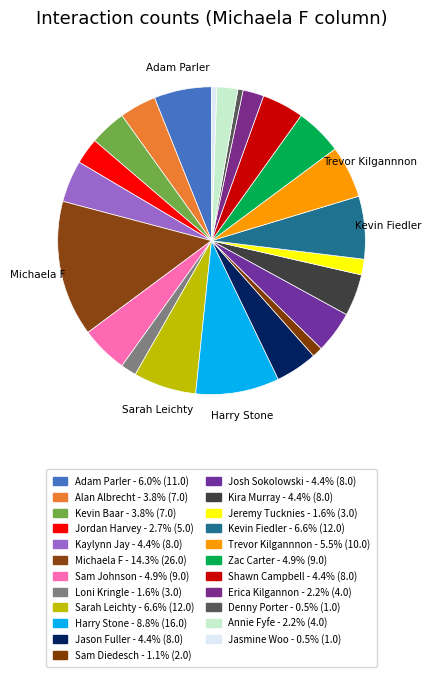

How many slices are in this pie chart?

23